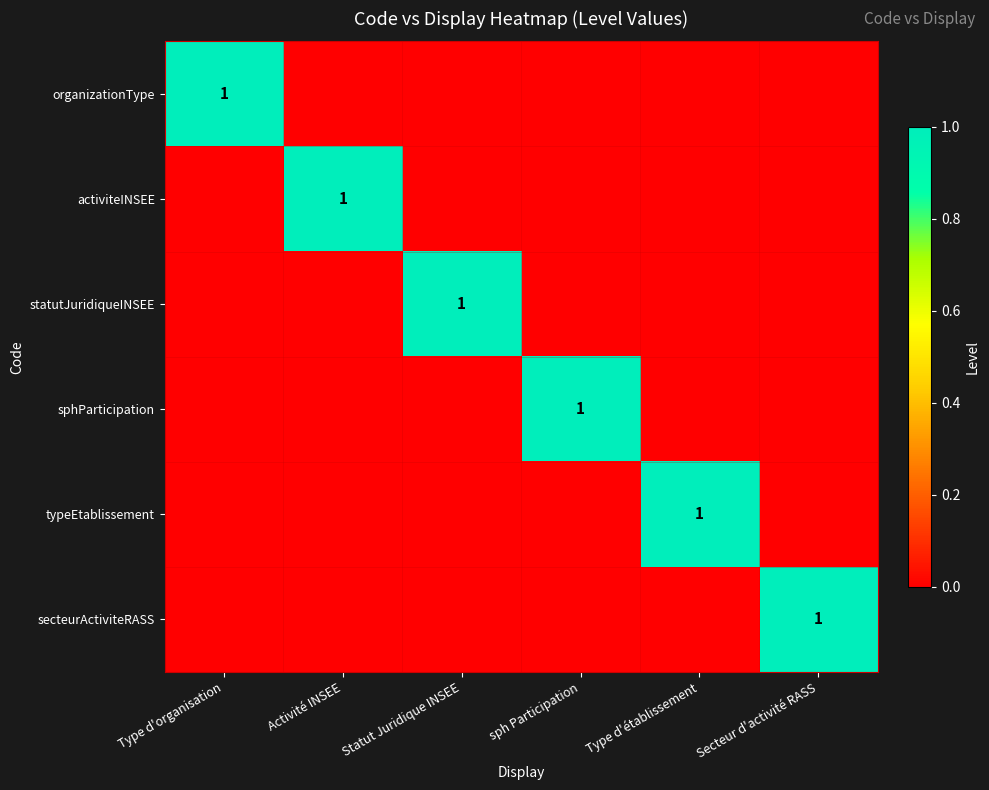

True or false: activiteINSEE has a value of 1 at Activité INSEE.

True